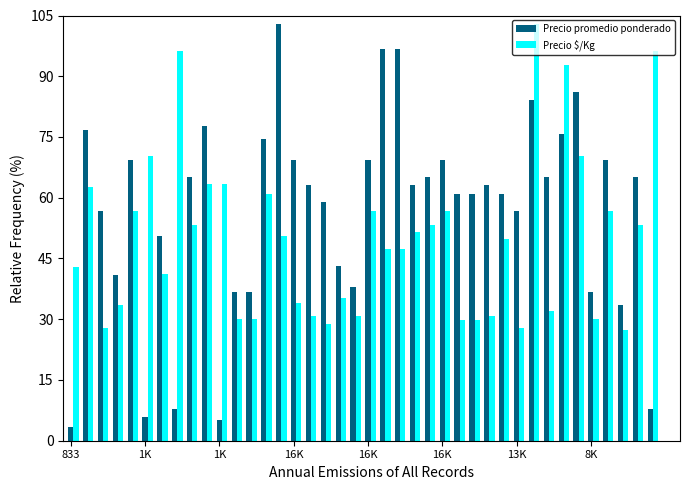

How many data points does each series have?

40